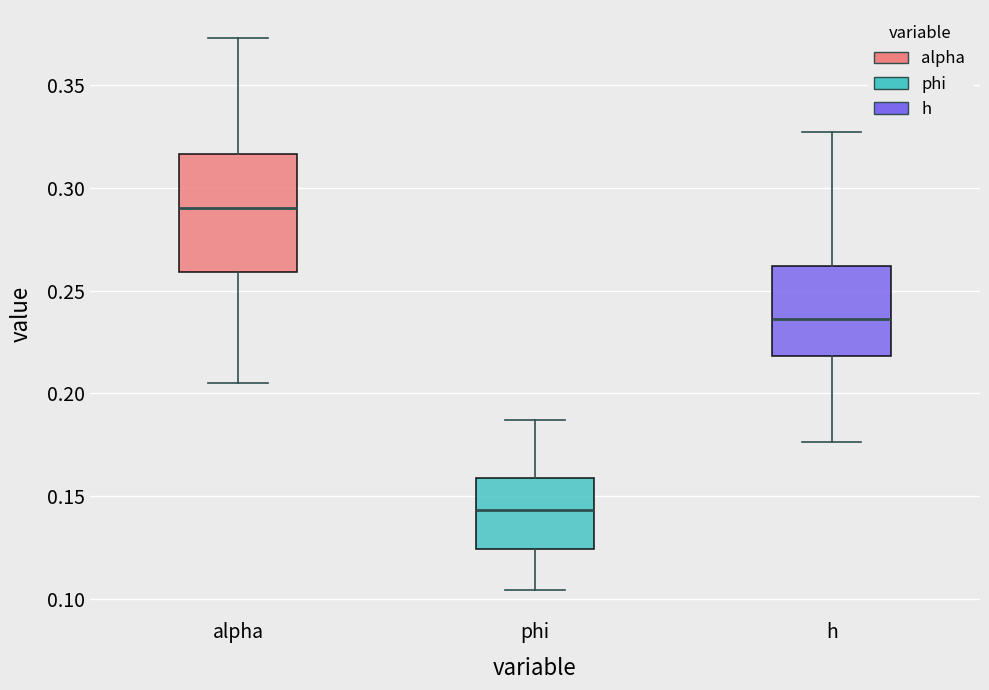

Where does the median line of the box for alpha sit on the y-axis? The values are not printed on the chart, so give them approximately, as read against the axis.

0.290